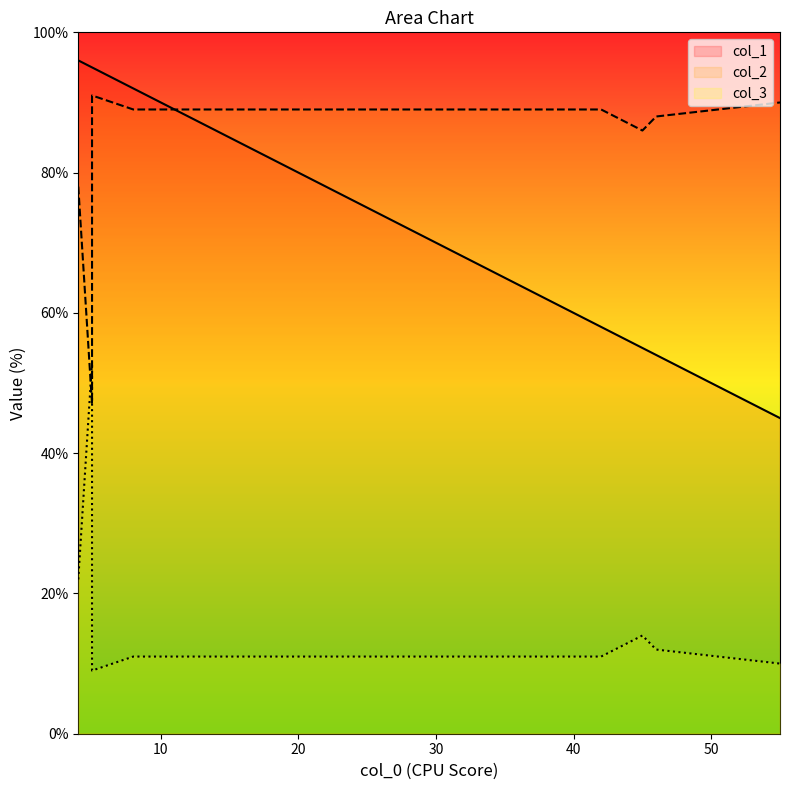

How many data points does each series have?

9